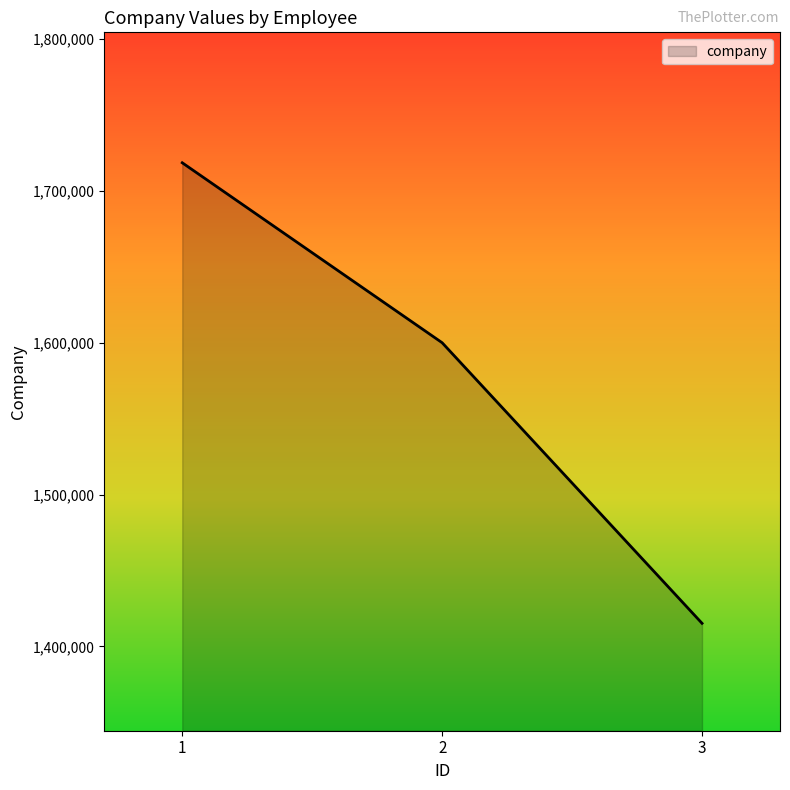

The value at 1 is 1718557. True or false?

True